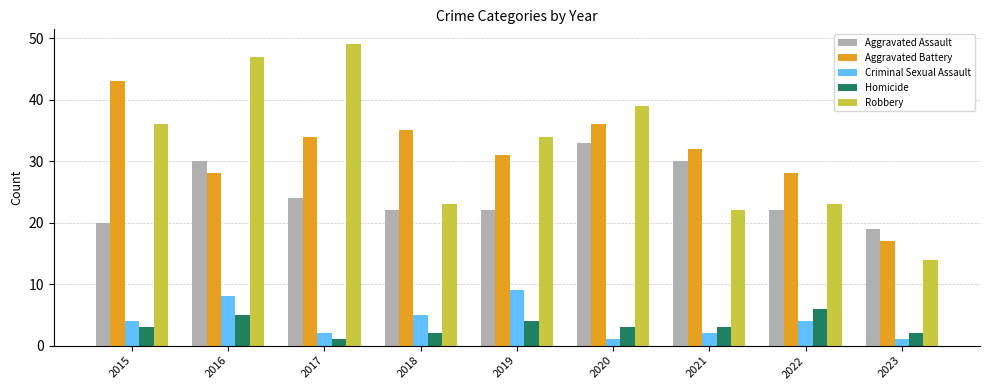

At 2020, list the series in order from smallest to largest.

Criminal Sexual Assault, Homicide, Aggravated Assault, Aggravated Battery, Robbery